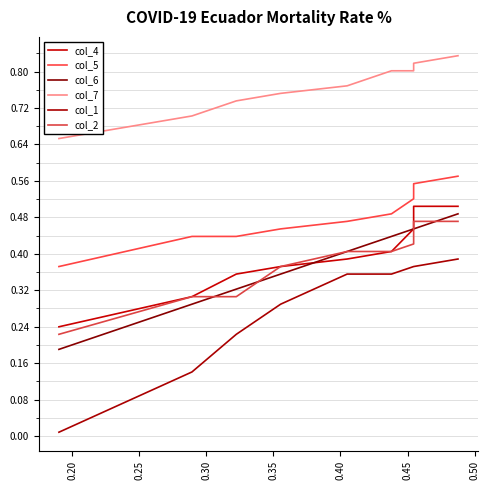

How many col_6 values are between 0 and 1?

10